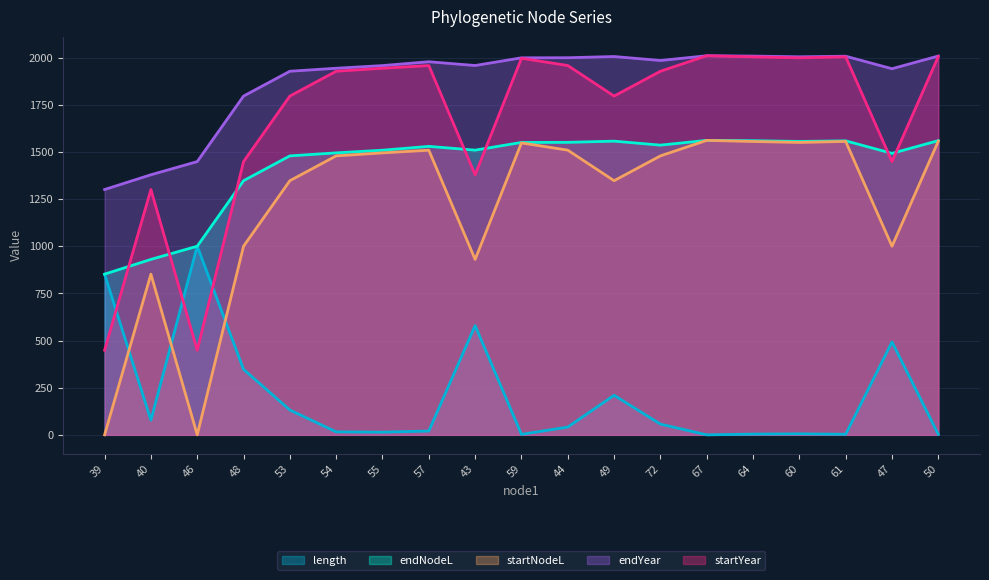

The value of startNodeL at 60 is 1550.7. True or false?

True